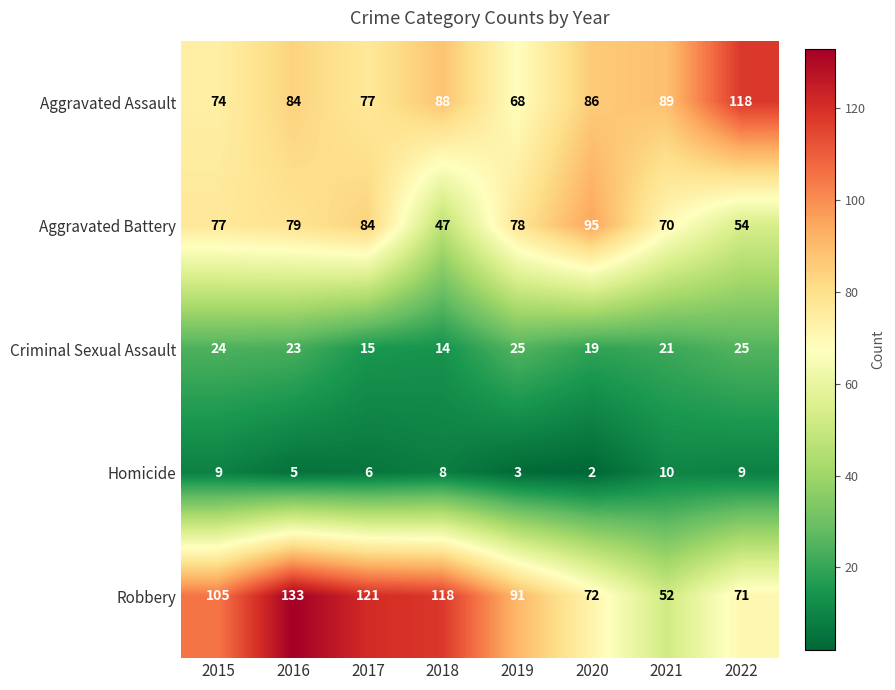

Read the Aggravated Battery value at 2018, to the nearest 10.

50